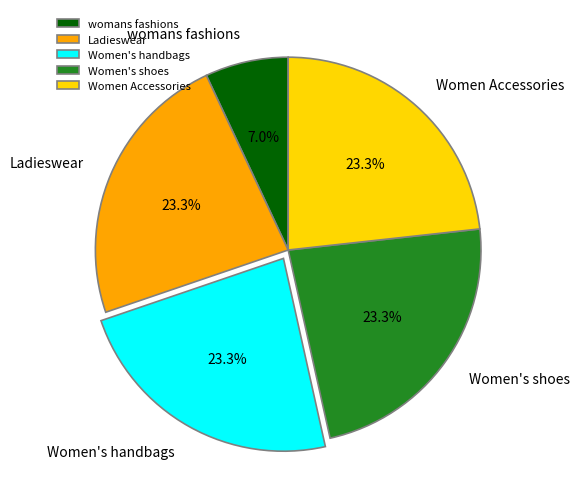

To the nearest percent, what percentage of the pie is Women's shoes?

23%